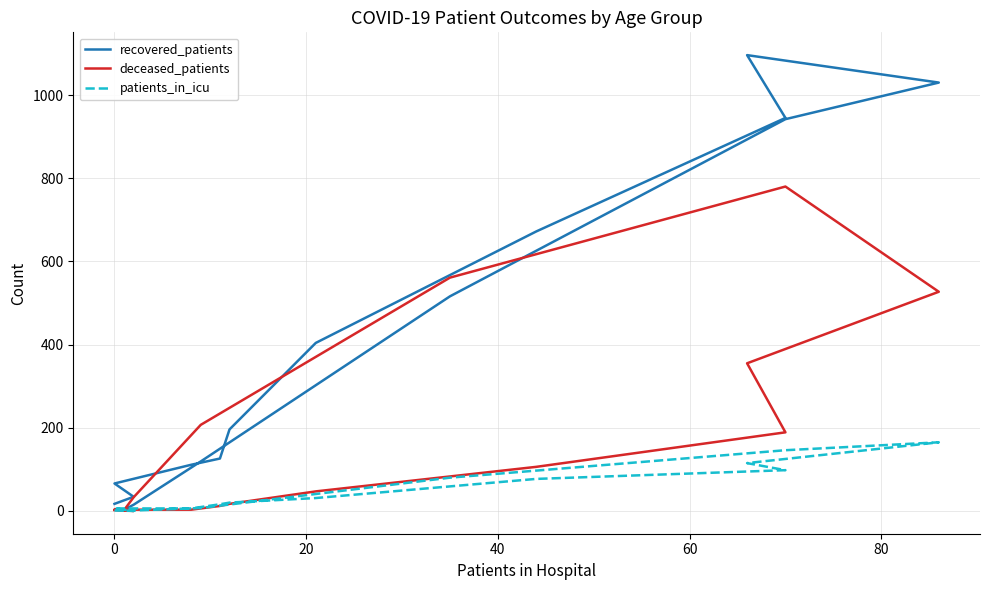

Count the number of data series in this chart.

3